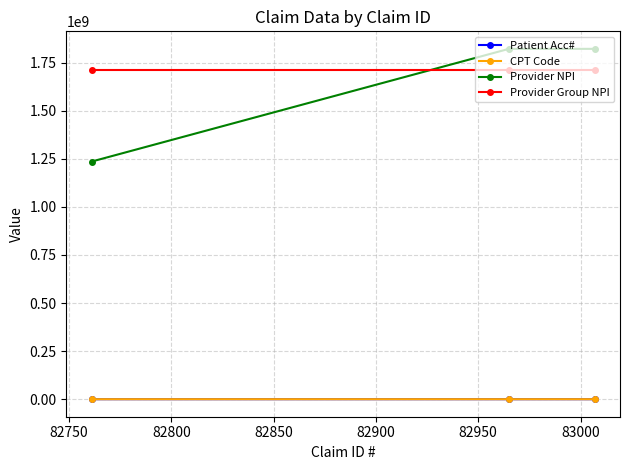

Which series has the widest spread of values?

Provider NPI